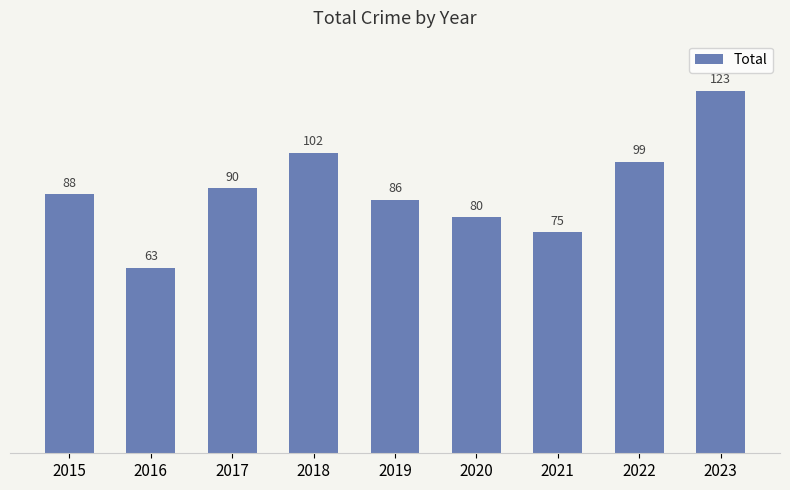

What is the sum of all values?

806